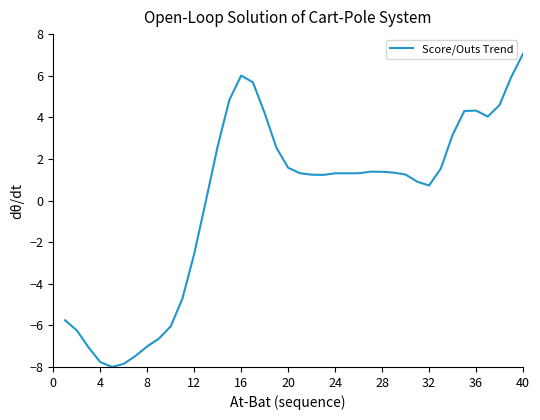

What is the minimum value shown in the chart?

-8.0